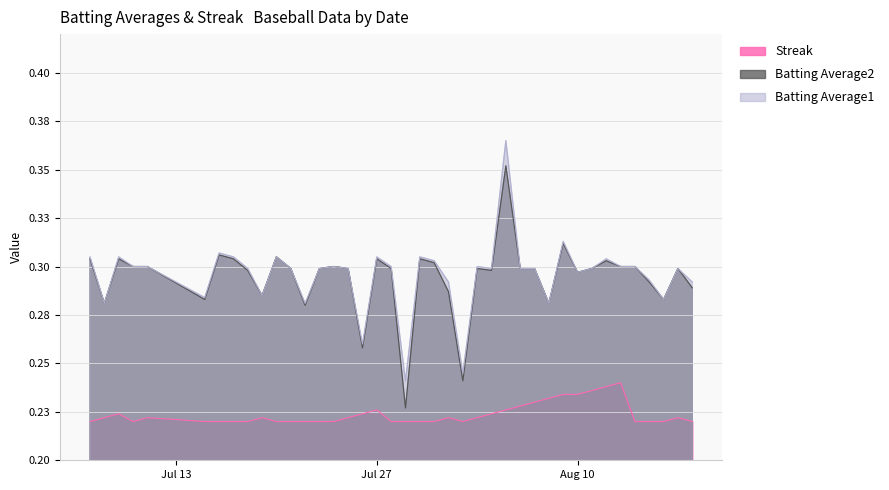

What is the minimum value shown in the chart?

0.2